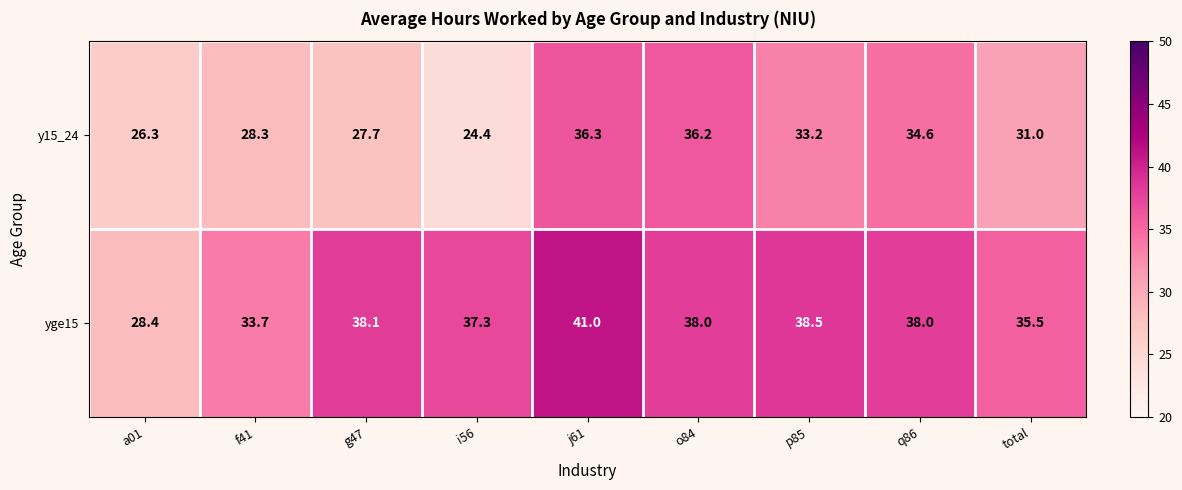

List the series in order of their peak value, lowest first.

y15_24, yge15